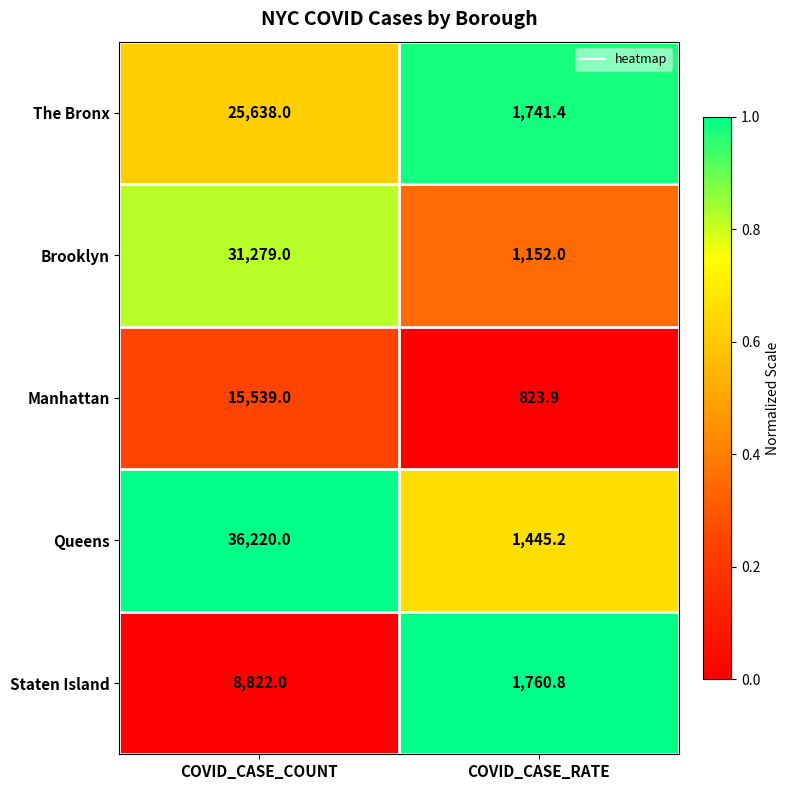

Between COVID_CASE_COUNT and COVID_CASE_RATE, which series saw the biggest shift?

Queens